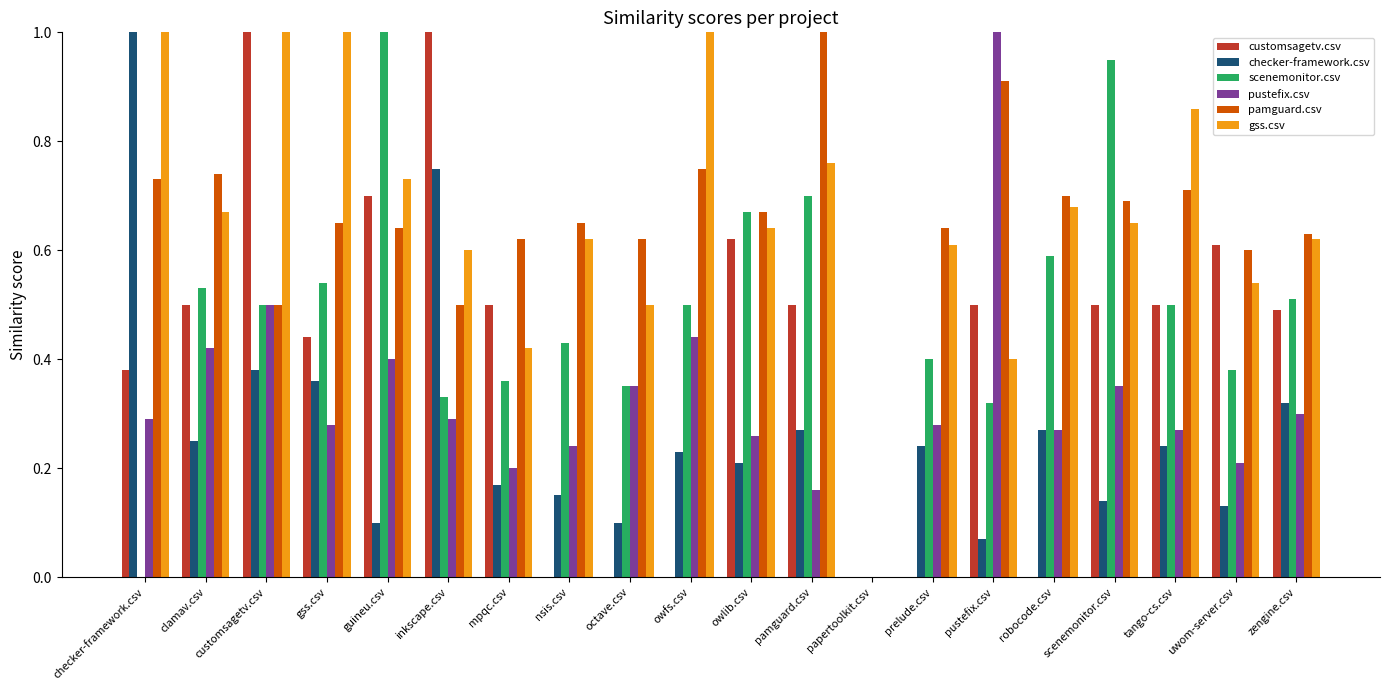

What is the greatest value displayed?

1.0